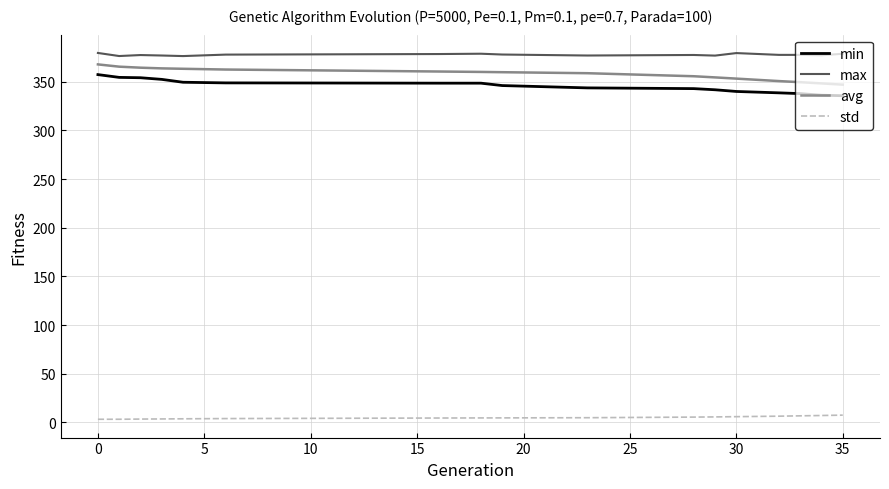

True or false: min and max intersect in this chart.

False